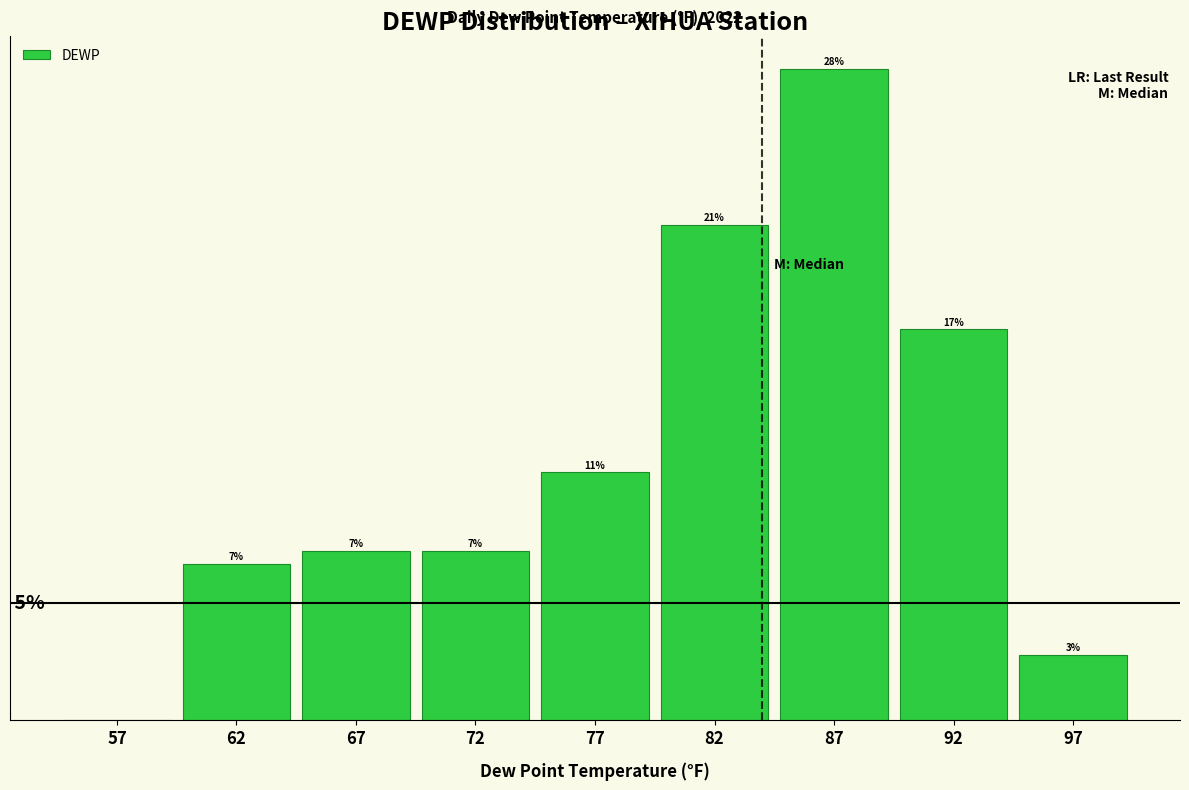

Are the bars horizontal?

No